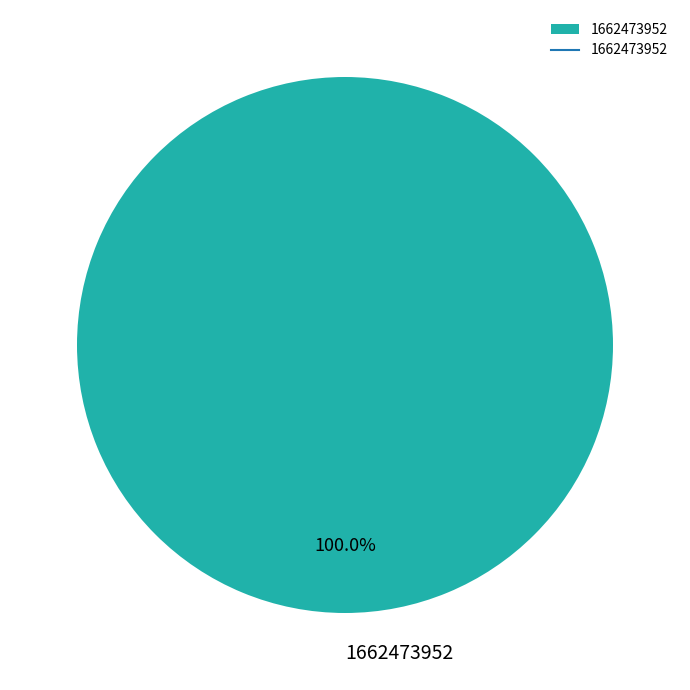

What is the majority slice?

1662473952